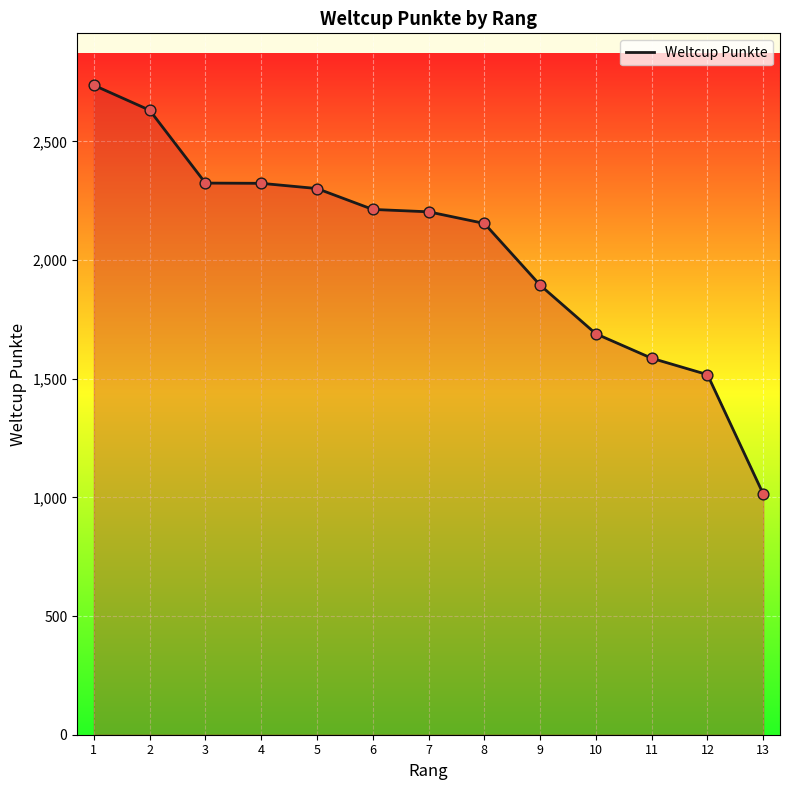

Between 6 and 4, which is larger?

4